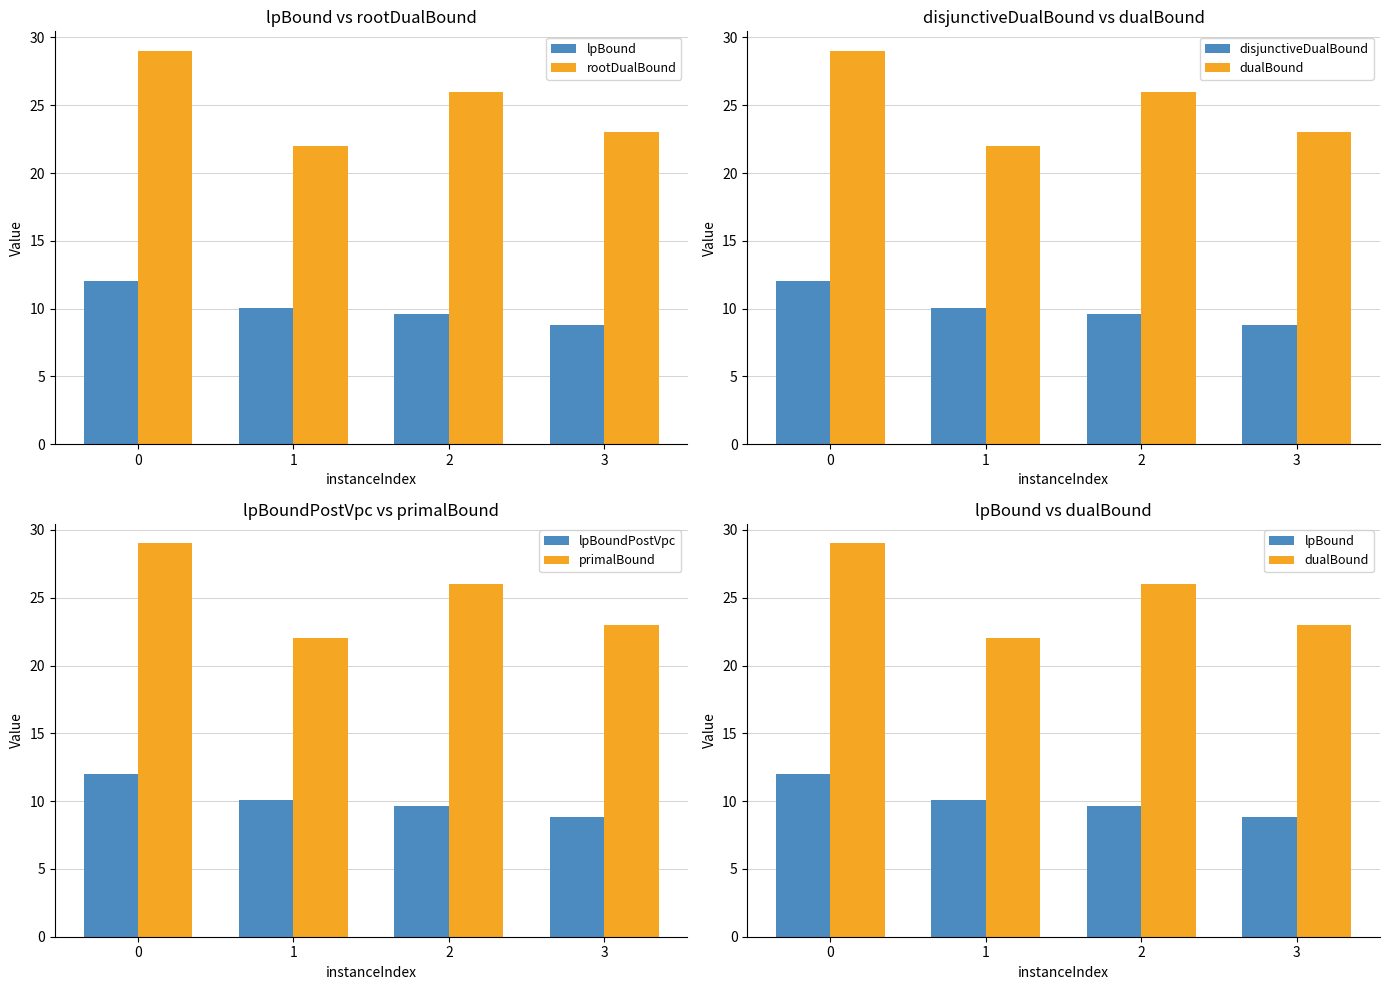

How many data points in primalBound are less than 26?

2